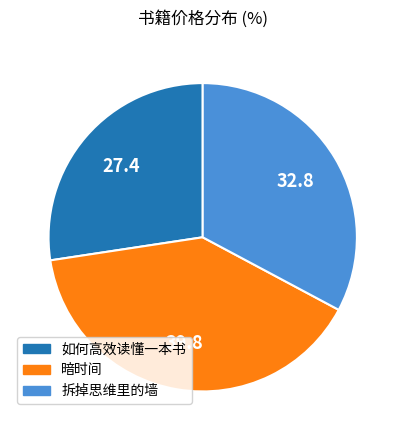

Rank the categories by value from highest to lowest.

暗时间, 拆掉思维里的墙, 如何高效读懂一本书